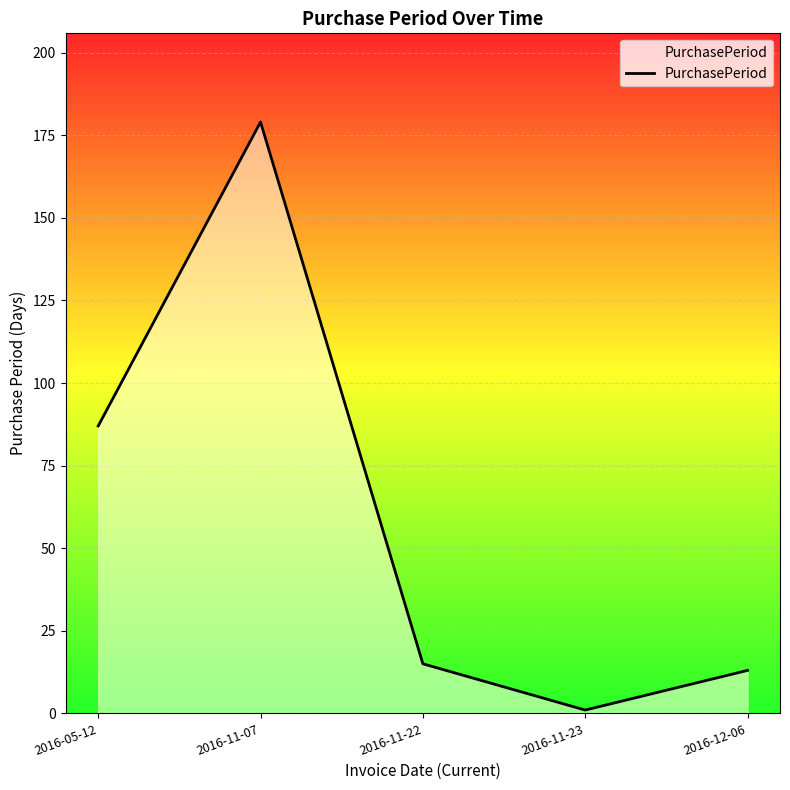

At which category does the data reach its first local peak?

2016-11-07